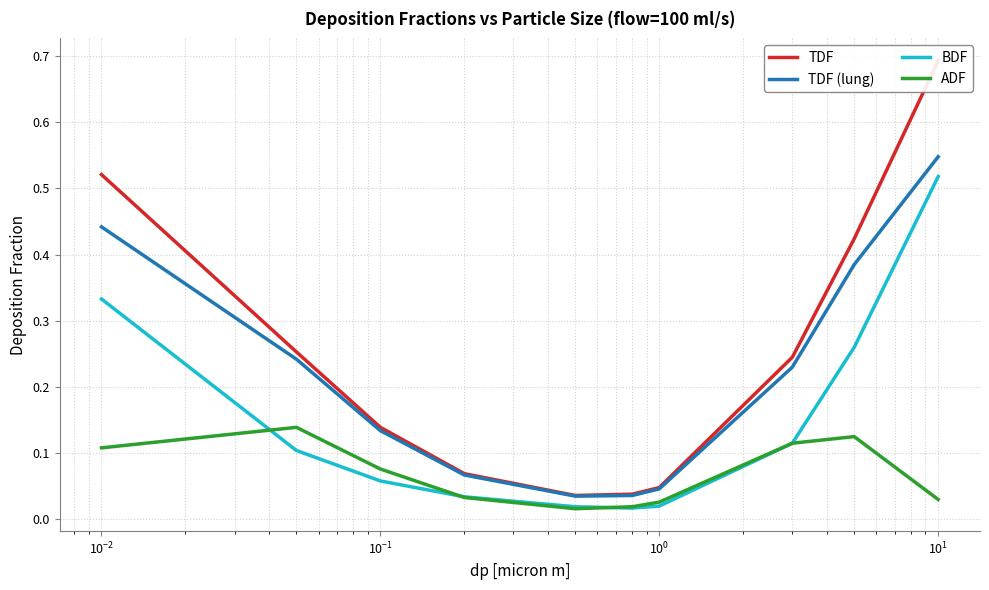

True or false: BDF and TDF (lung) cross at least once.

False